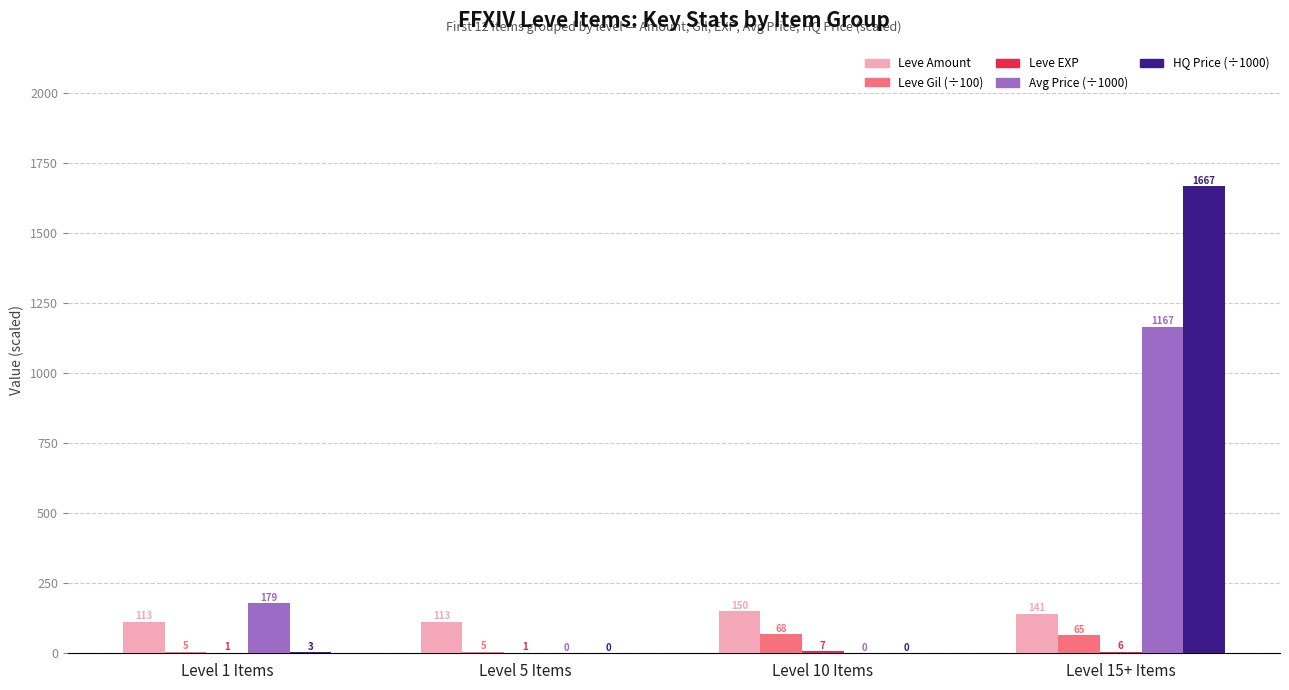

The value of Leve Amount at Level 15+ Items is 141.3. True or false?

True